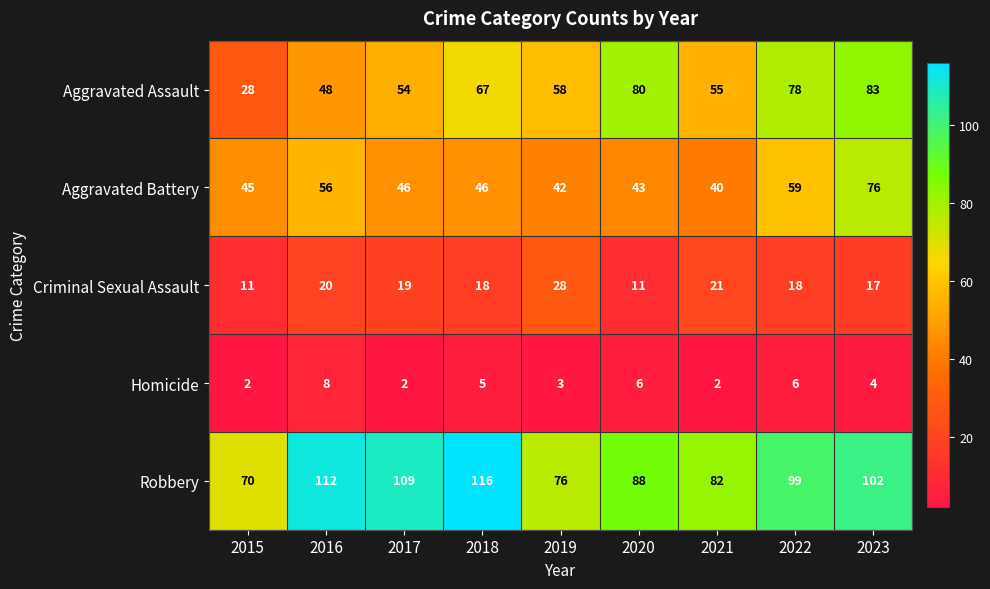

The Homicide series shows 2 at 2021. True or false?

True